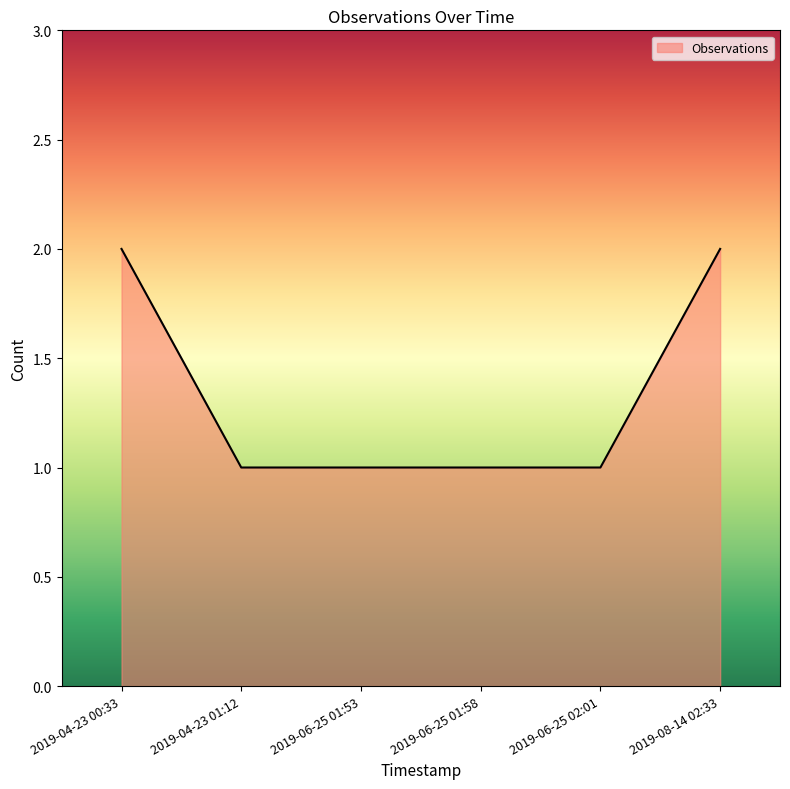

What is the difference between the second highest and second lowest values?

1